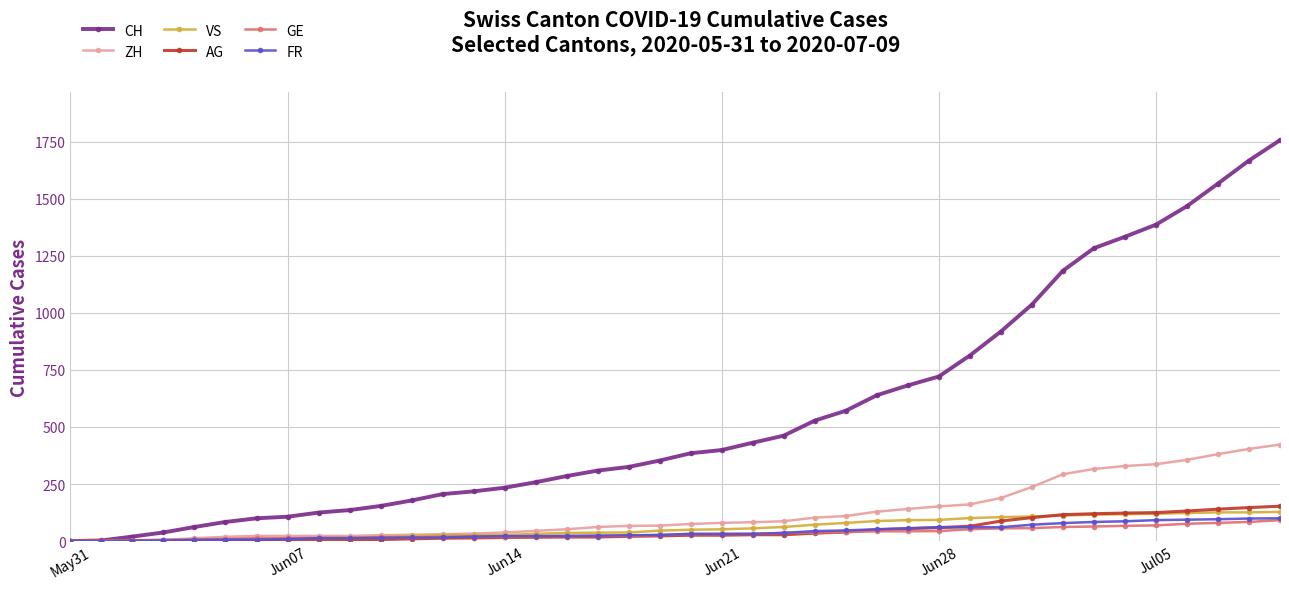

Which series has the largest total across all categories?

CH